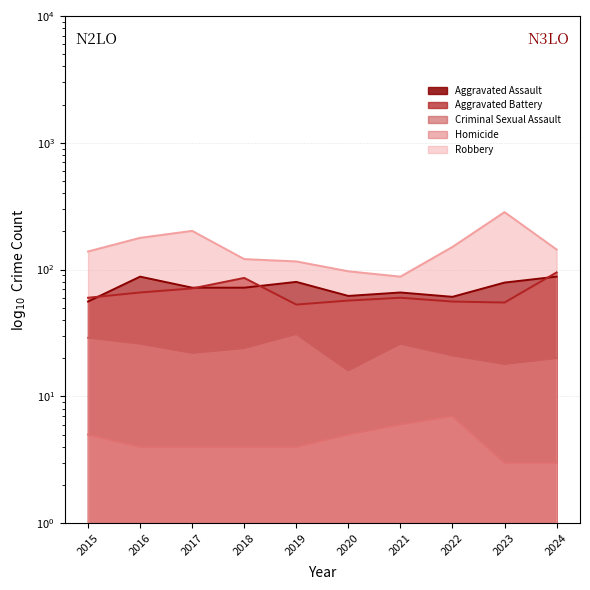

In Aggravated Assault, how many points are higher than both neighbors (excluding endpoints)?

3